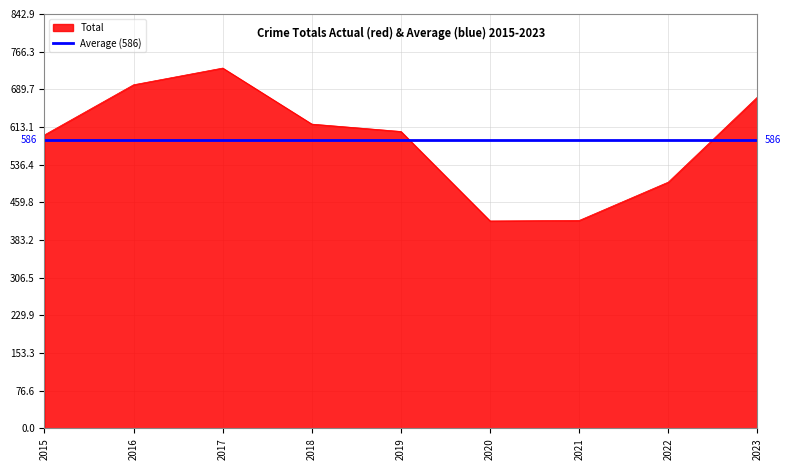

How many data points are above 604?

4